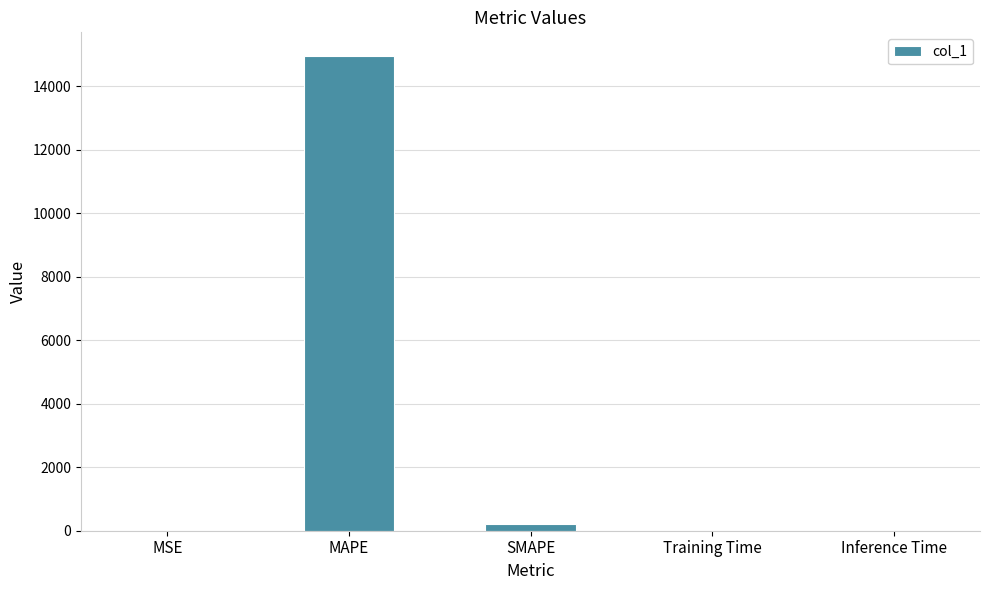

What is the sum of all values?

15152.0